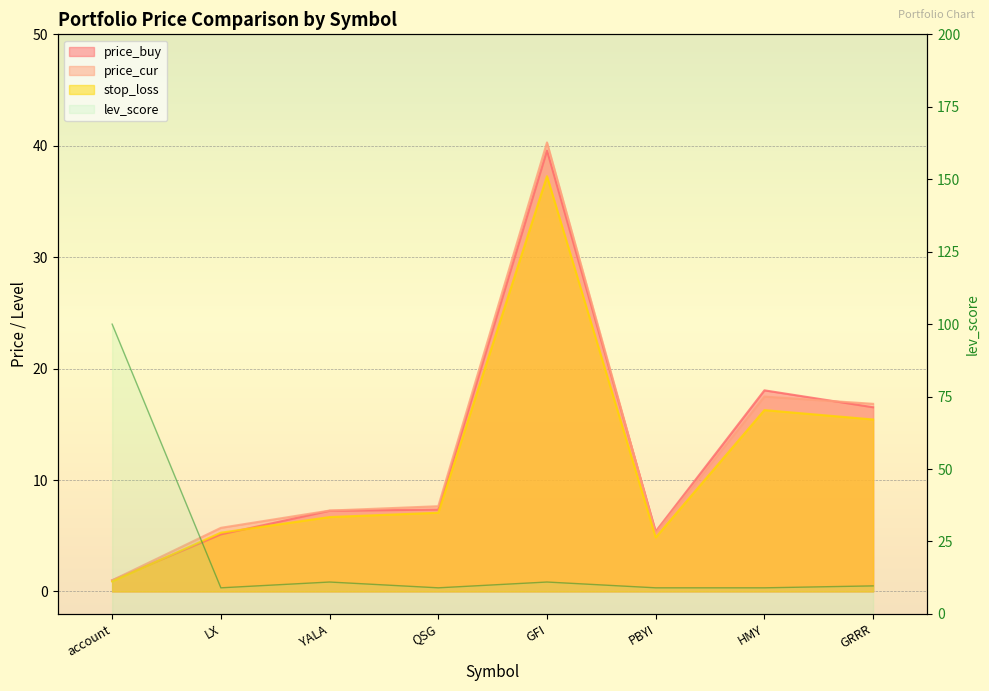

At which category does price_cur reach its first local valley?

PBYI